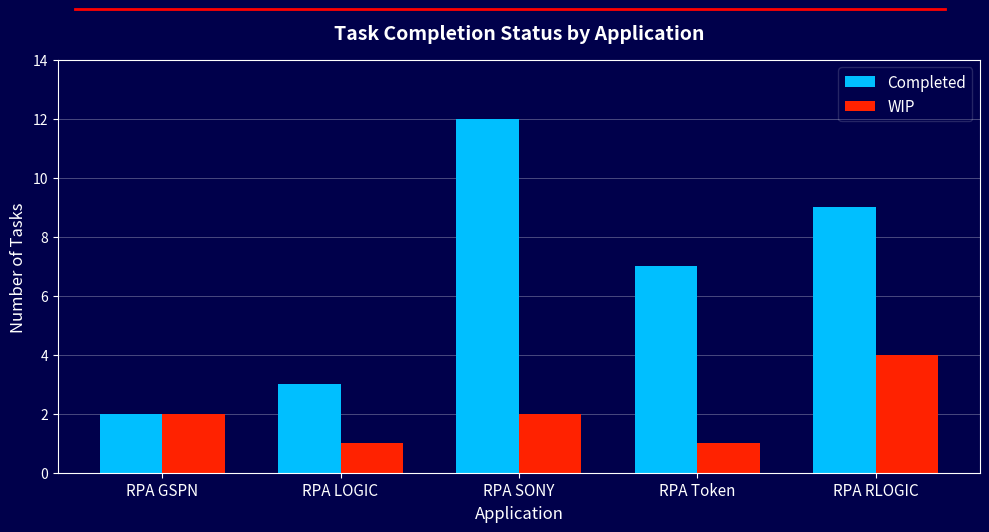

What is the approximate value of Completed at RPA Token?

7